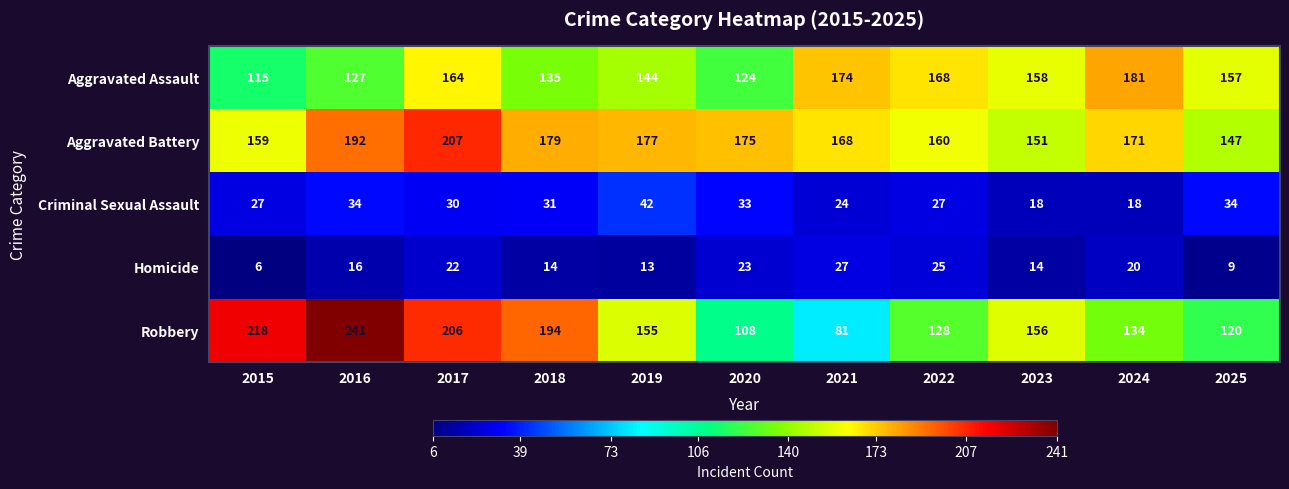

What is the sum of the Aggravated Battery values at 2018 and 2015?

338